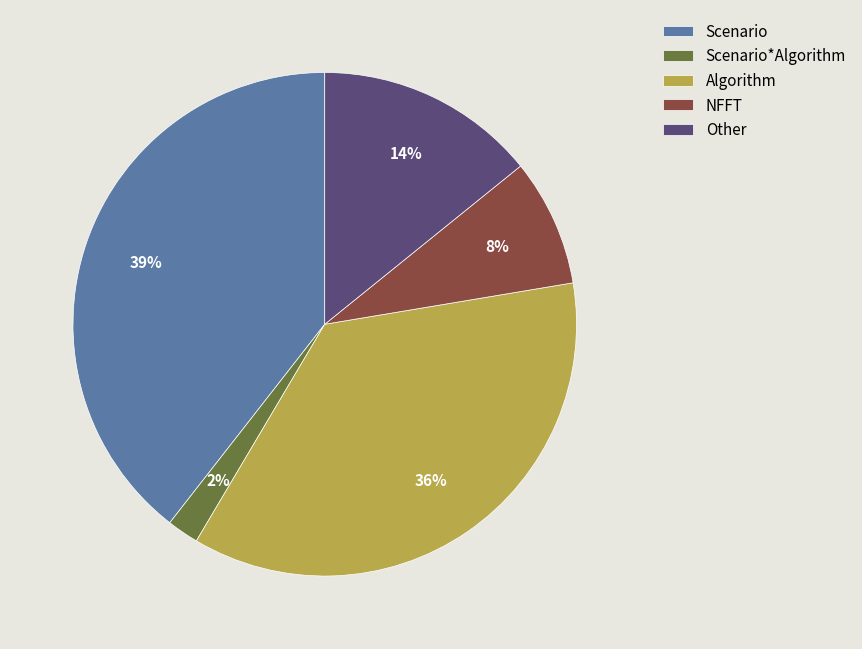

Is there any slice that represents more than half of the pie?

No